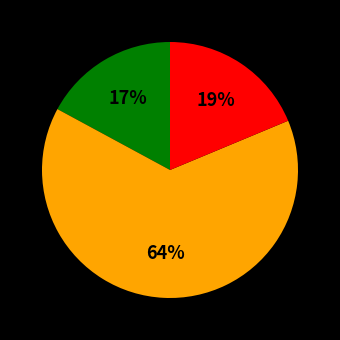

How many segments does this pie chart have?

3